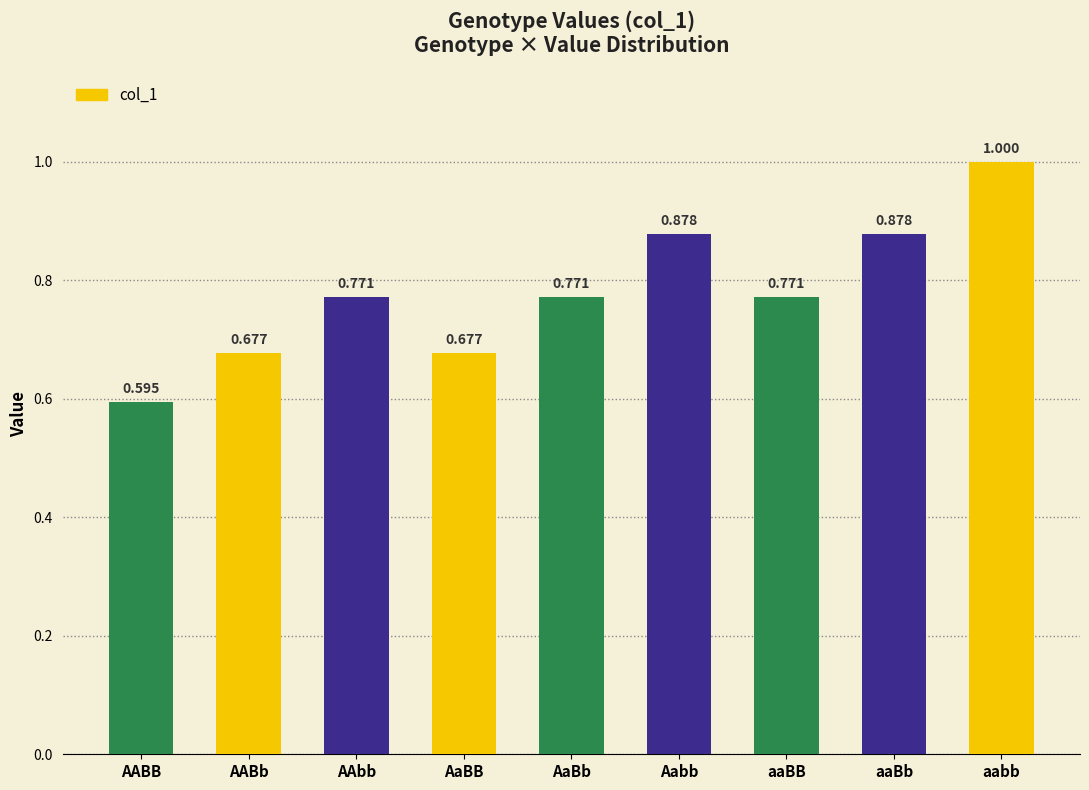

Is it true that the value at AaBb is 0.2?

False